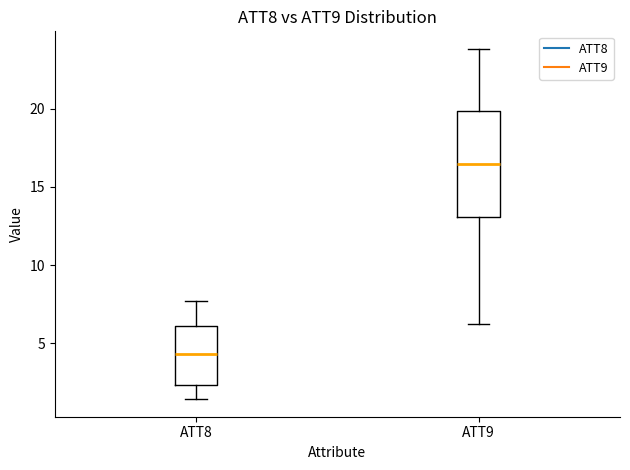

Which box is the tallest, from its lower edge to its upper edge?

ATT9